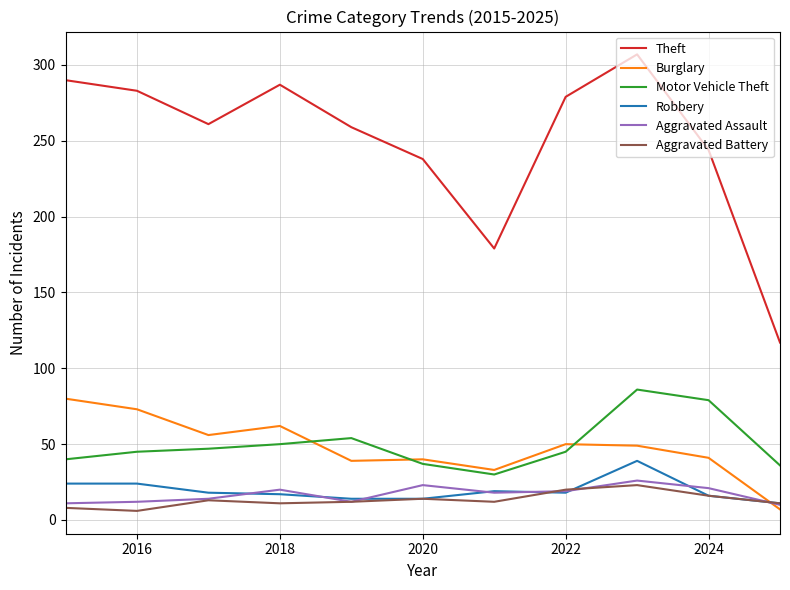

Which series has the largest total across all categories?

Theft